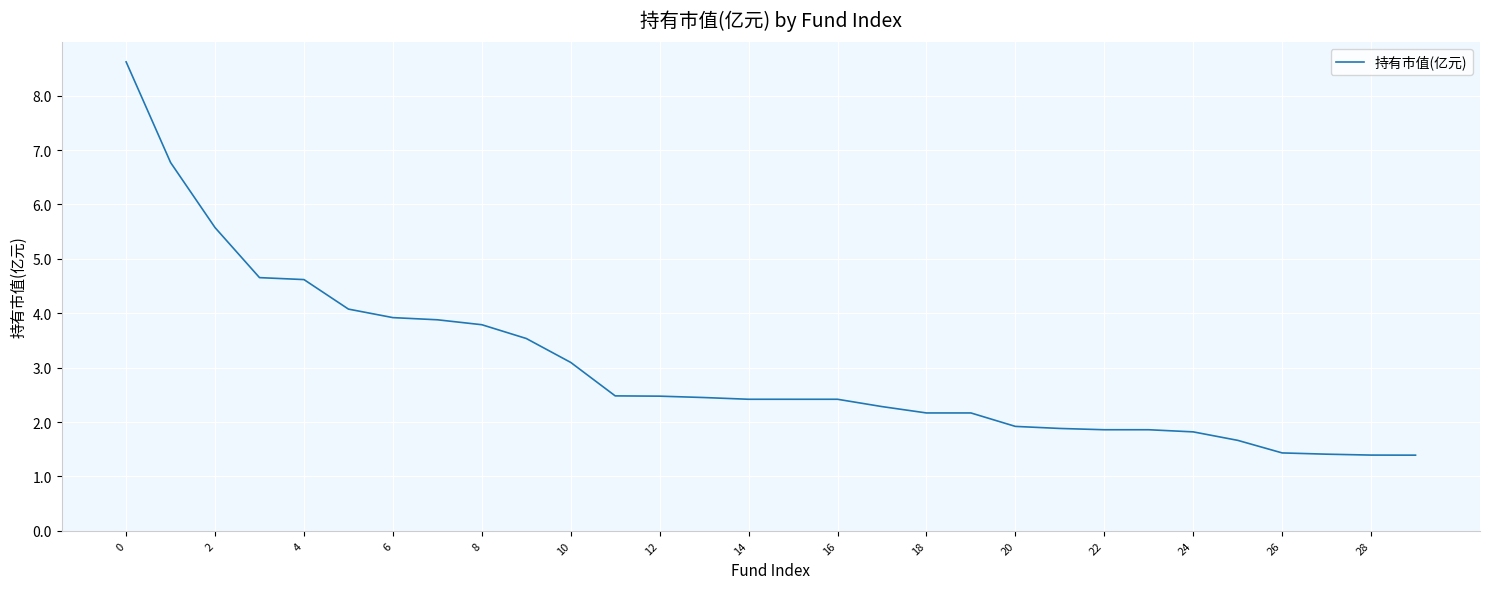

How many lines are shown in the chart?

1